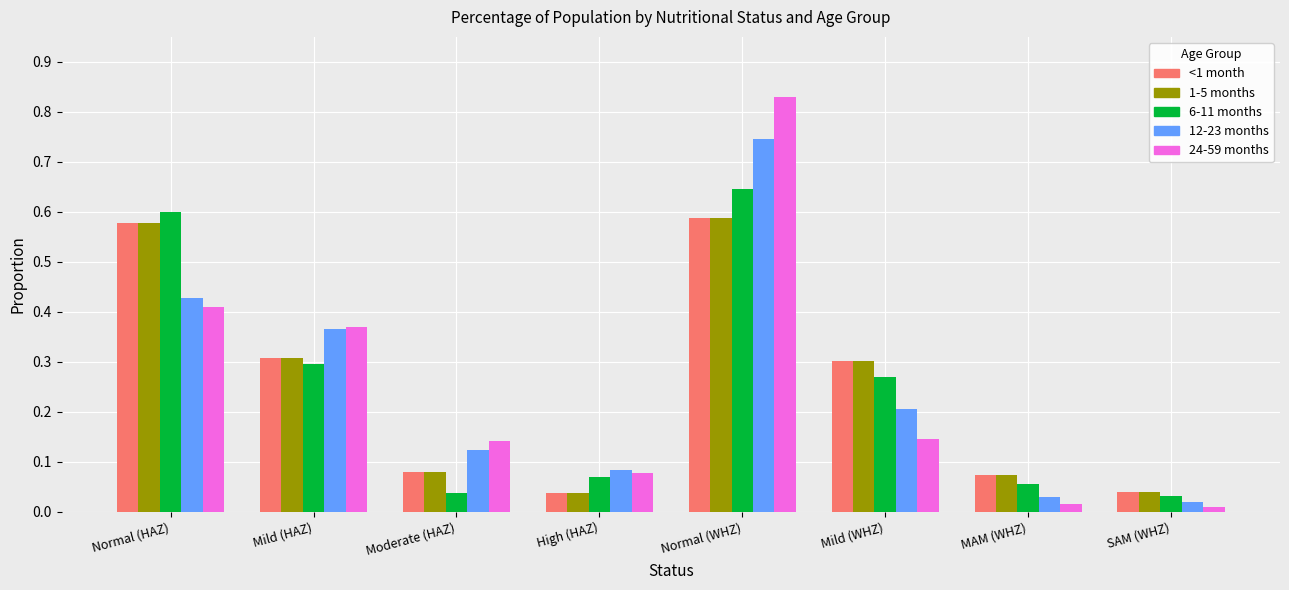

What position from the right is Normal (HAZ)?

8